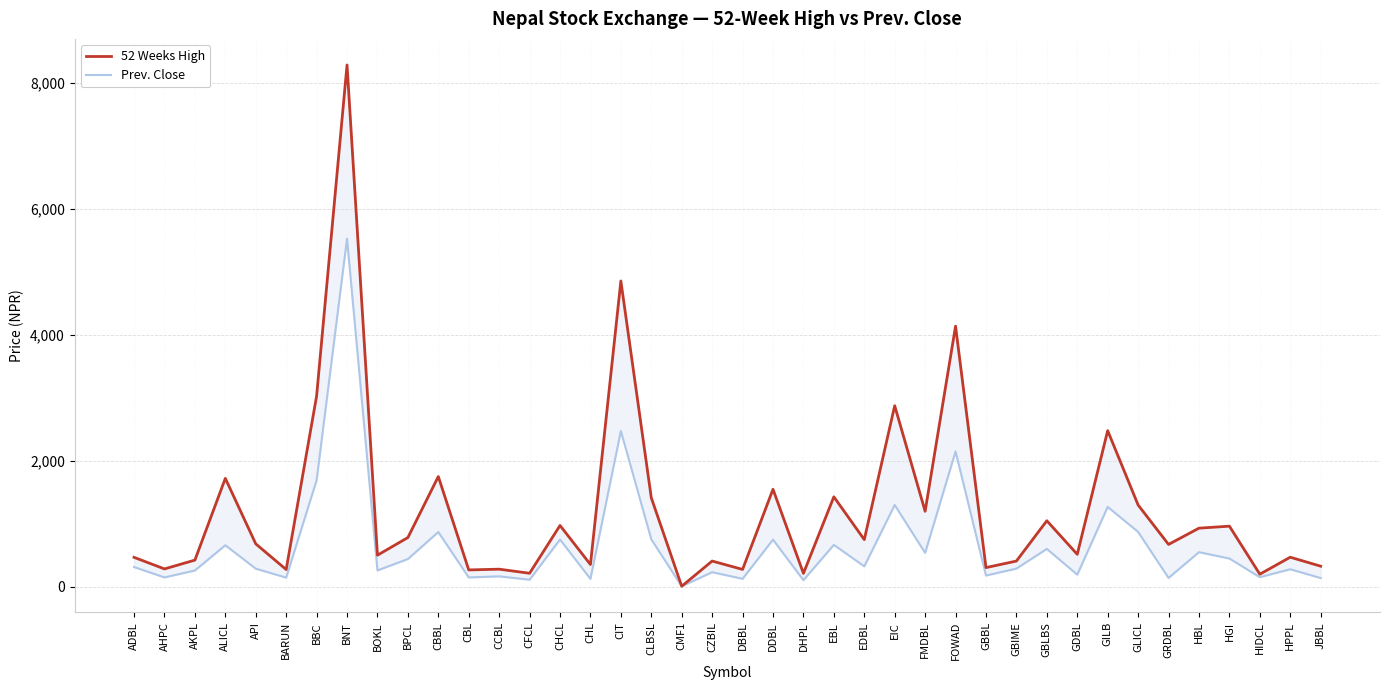

Which category has the highest value in the 52 Weeks High series?

BNT